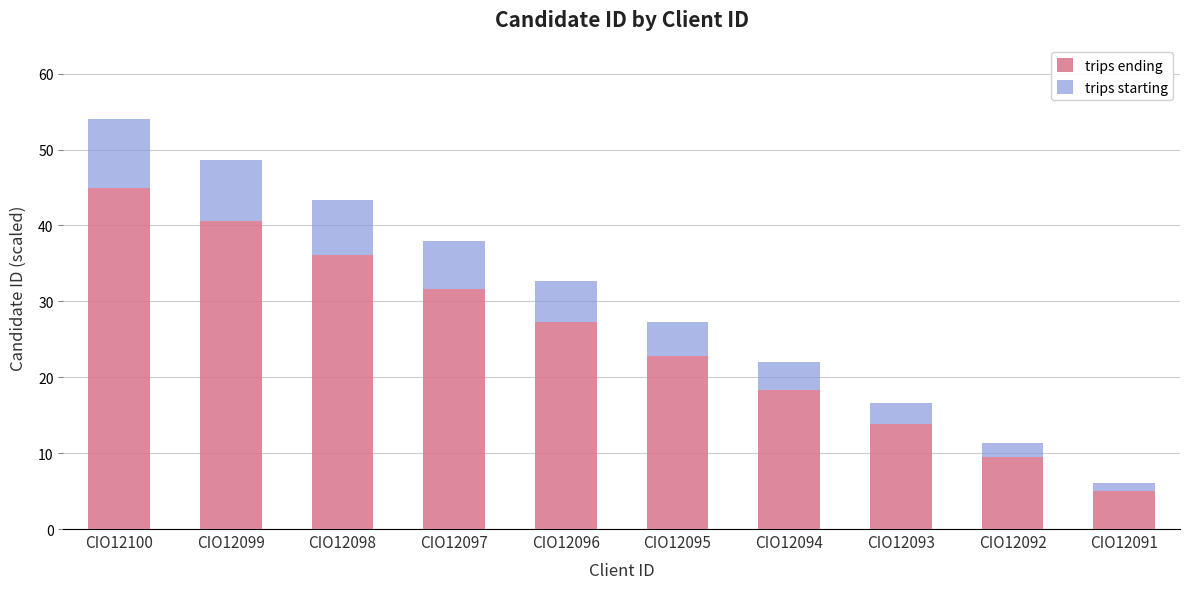

What is the approximate value of trips ending at CIO12097?

31.7